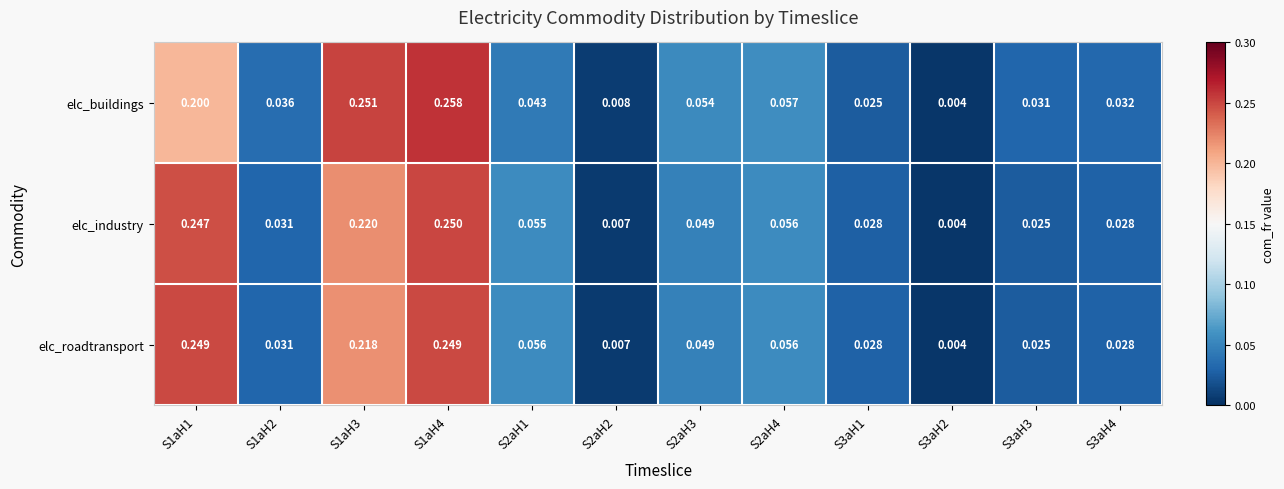

Which series has the largest range (max minus min)?

elc_buildings